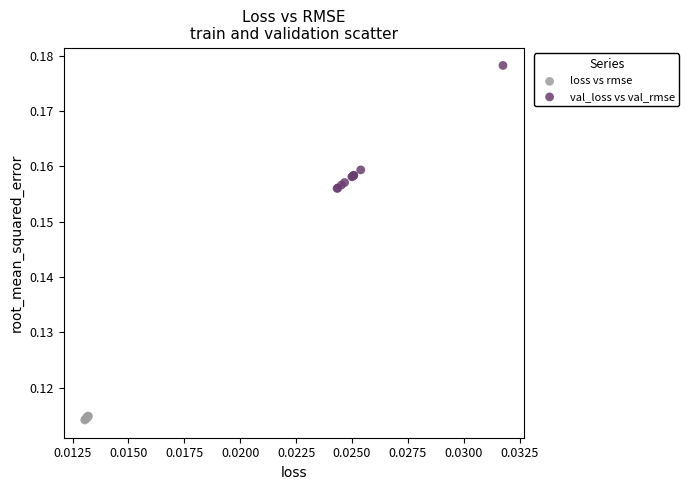

Which series reaches the minimum Y coordinate?

loss vs rmse